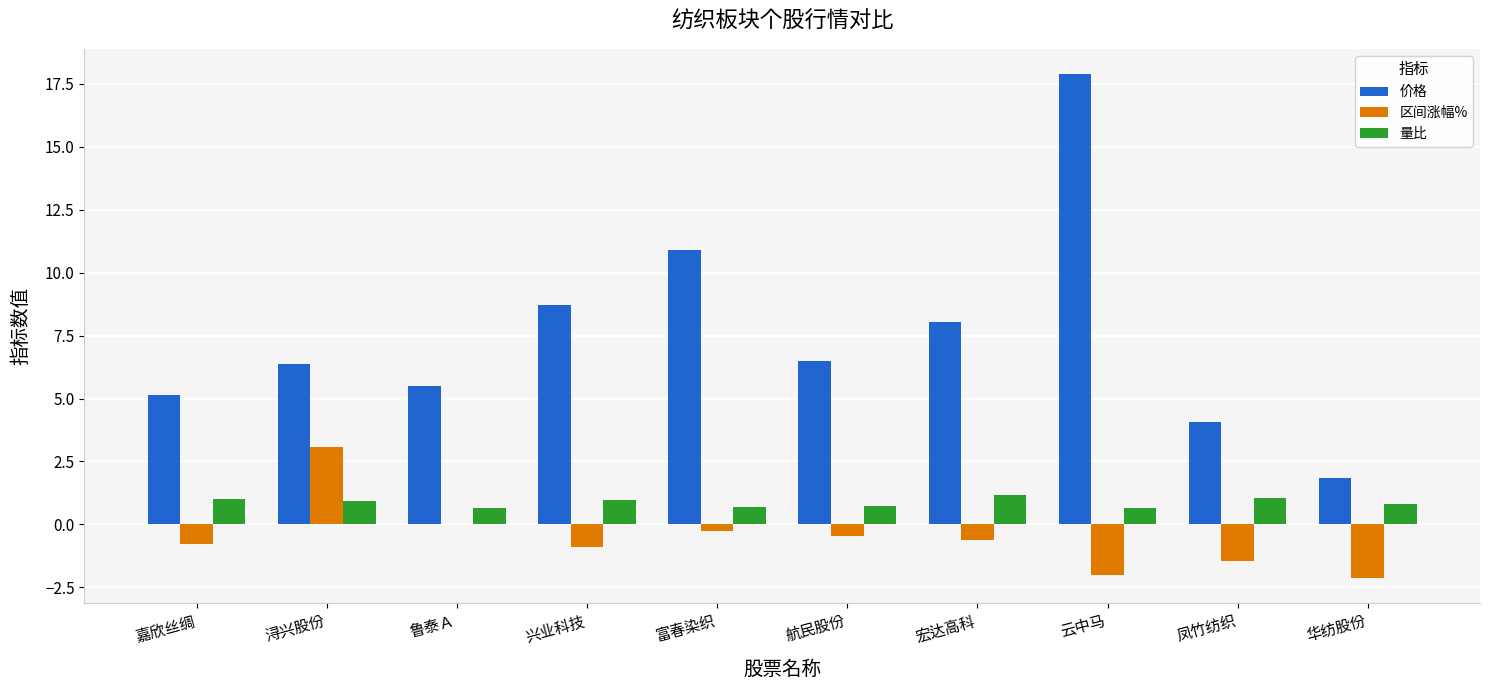

Which series changed the most between 鲁泰Ａ and 宏达高科?

价格